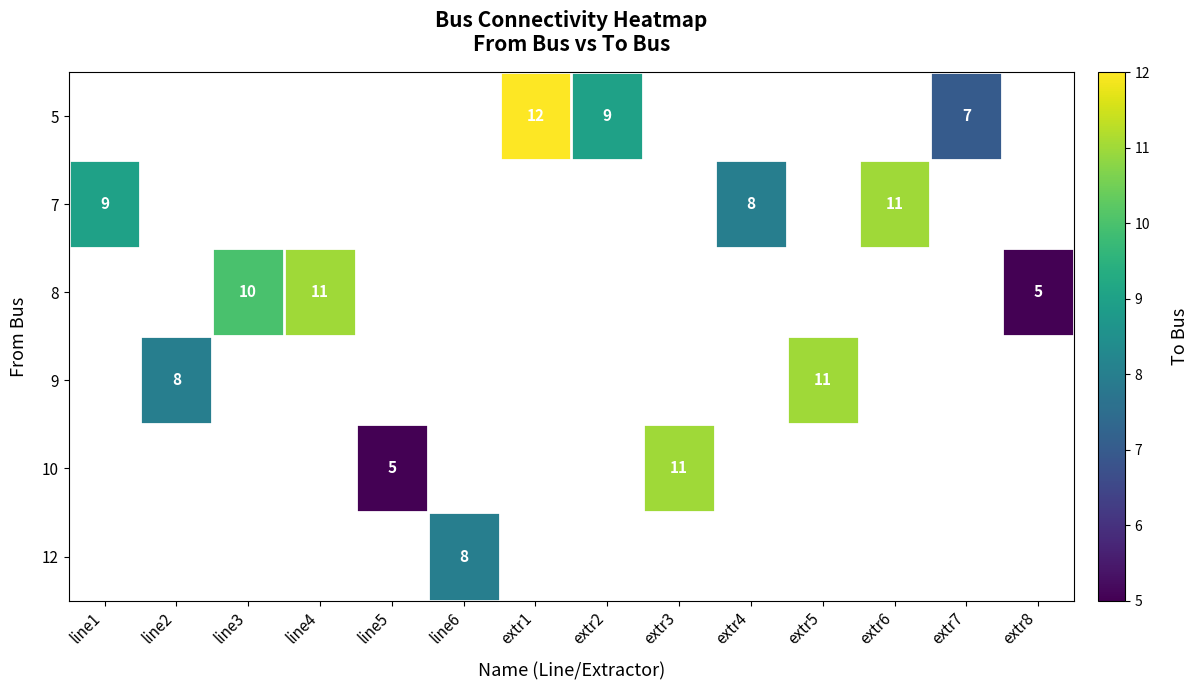

Which category has the highest value across all series?

extr1